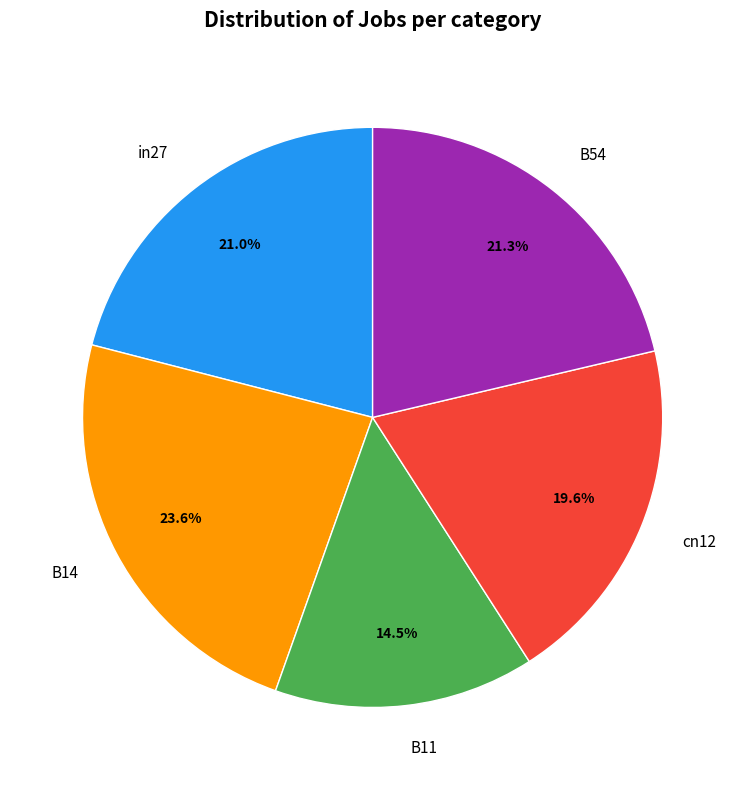

Count the number of slices in the pie.

5